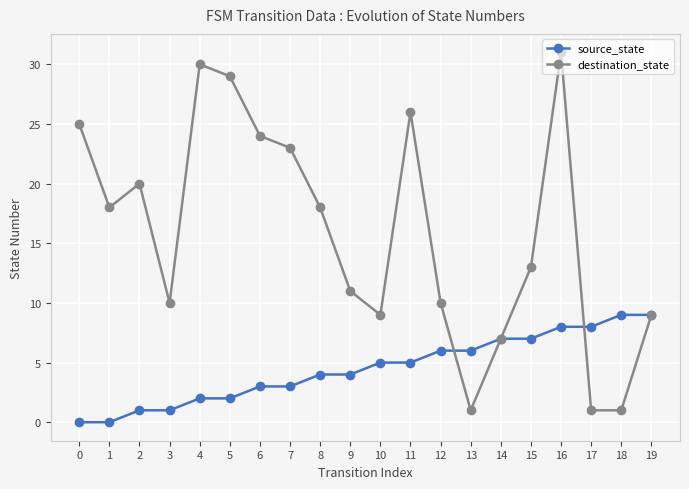

List the series in order of their peak value, highest first.

destination_state, source_state